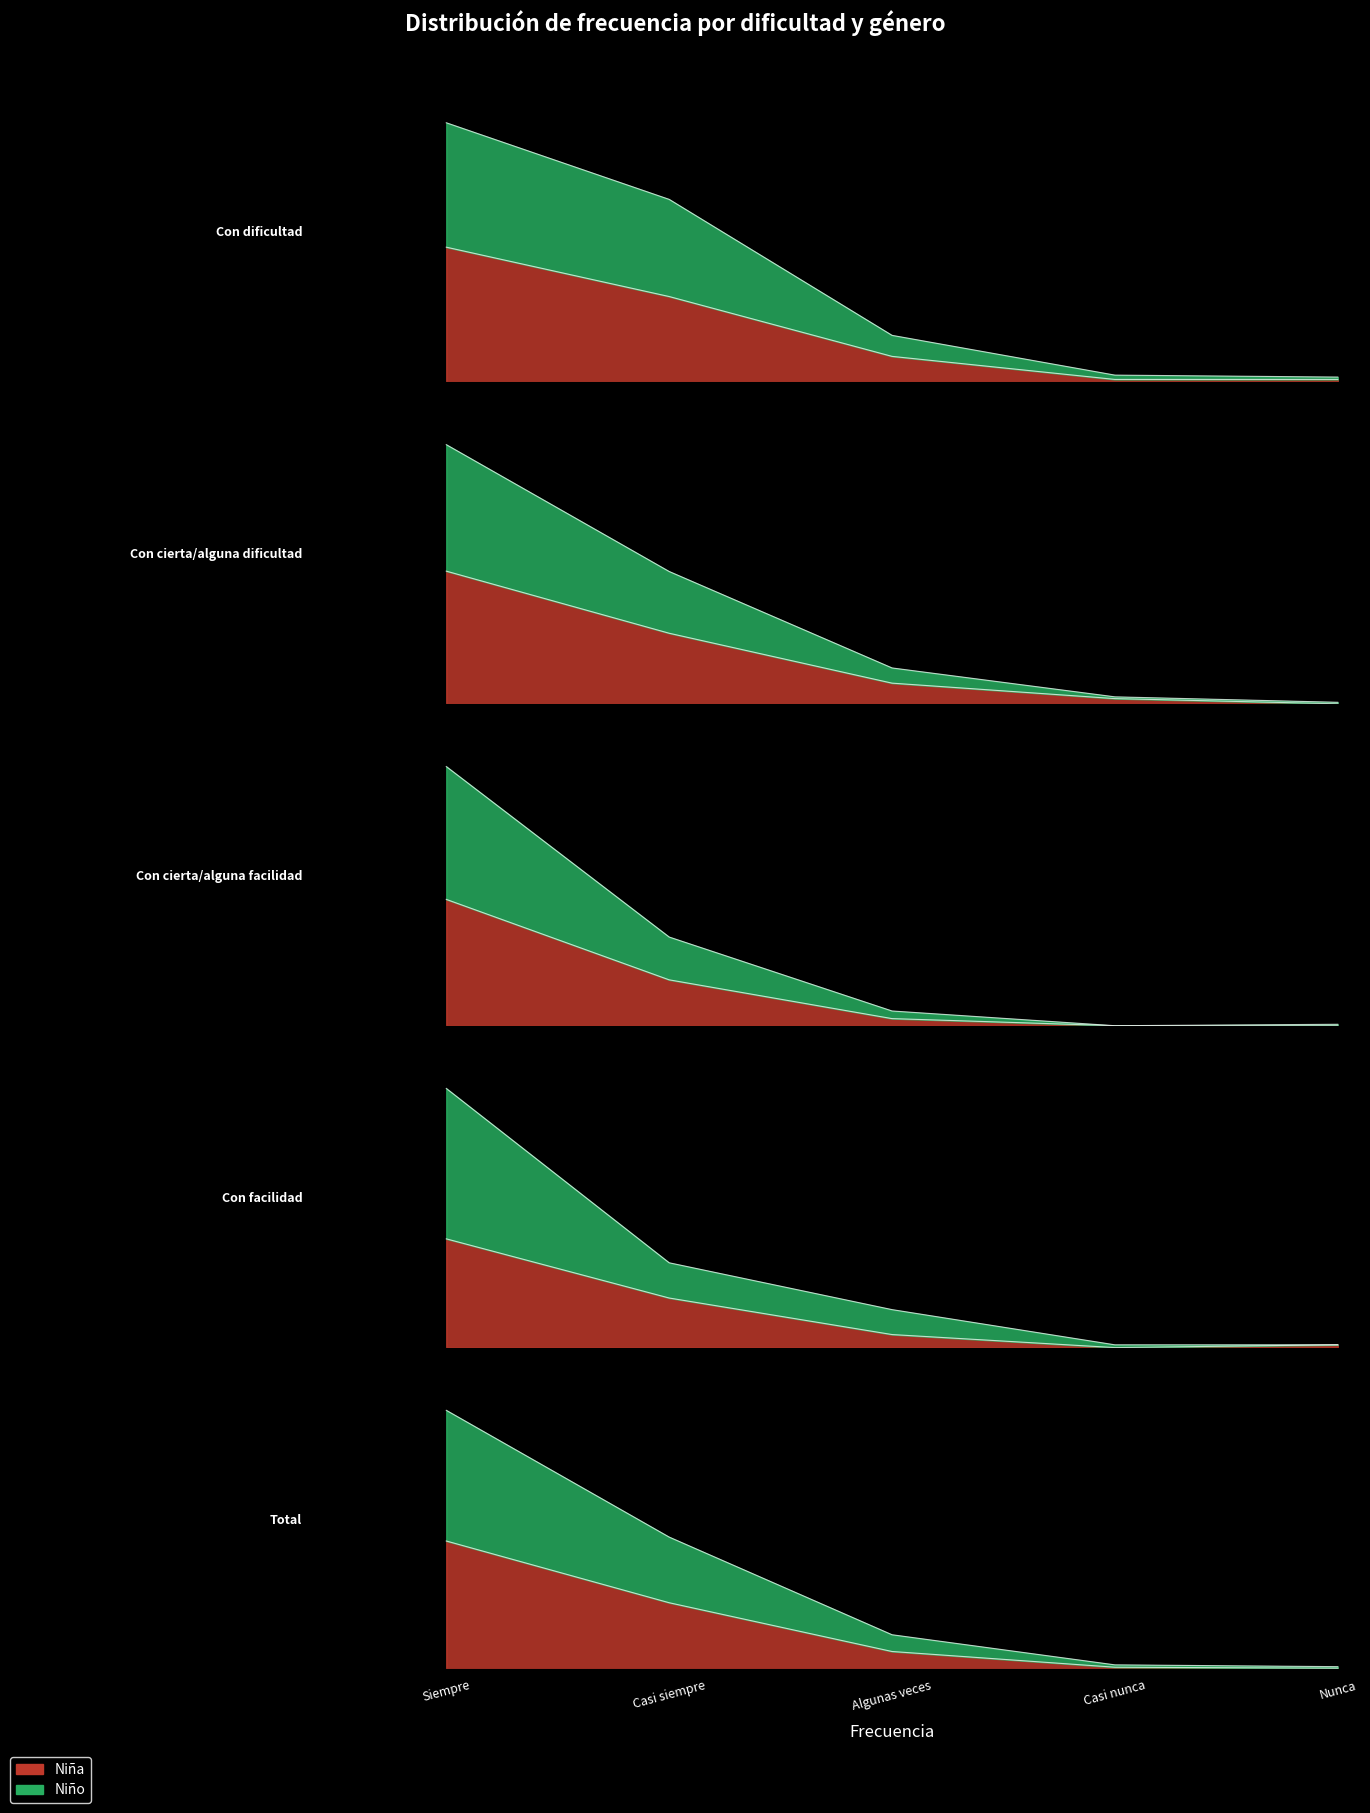

List the labels in order of Niña N (estimada) value, smallest first.

Casi nunca, Nunca, Algunas veces, Casi siempre, Siempre